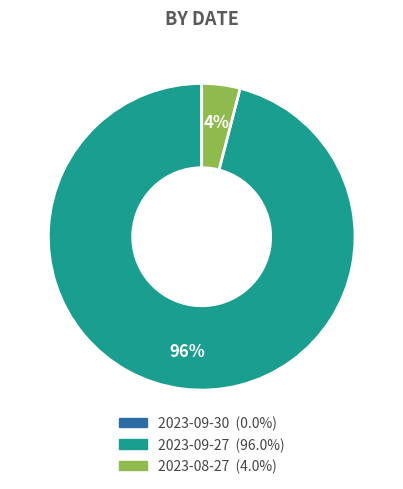

Between 2023-09-27 and 2023-08-27, which is larger?

2023-09-27